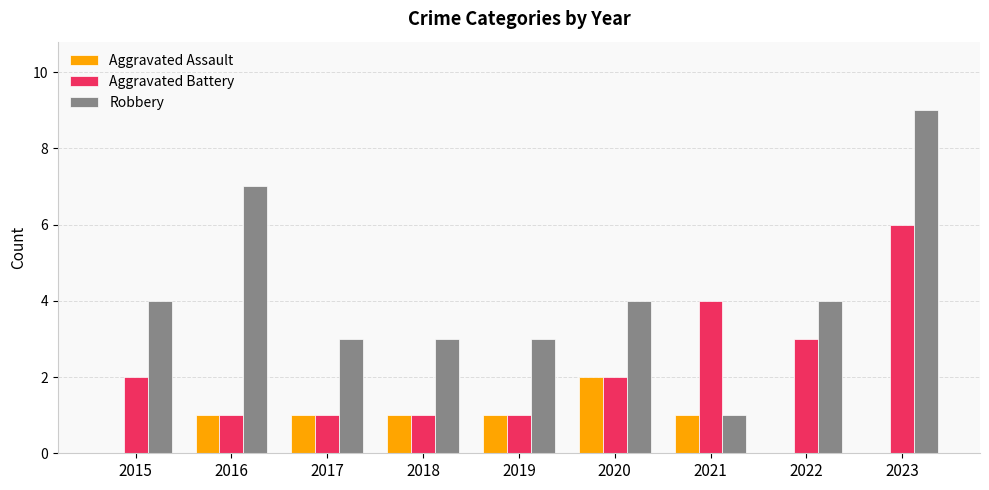

At which category does the chart reach its peak across all series?

2023